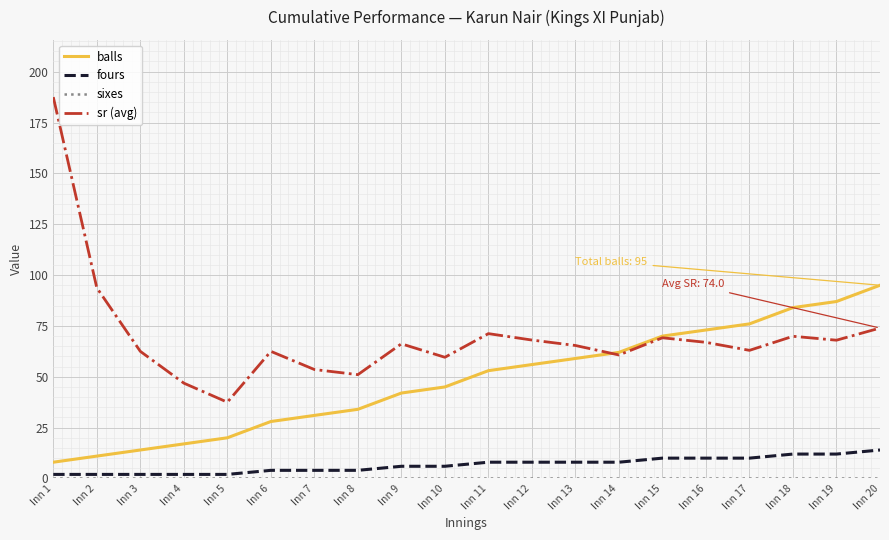

What is the lowest value of the balls series?

8.0